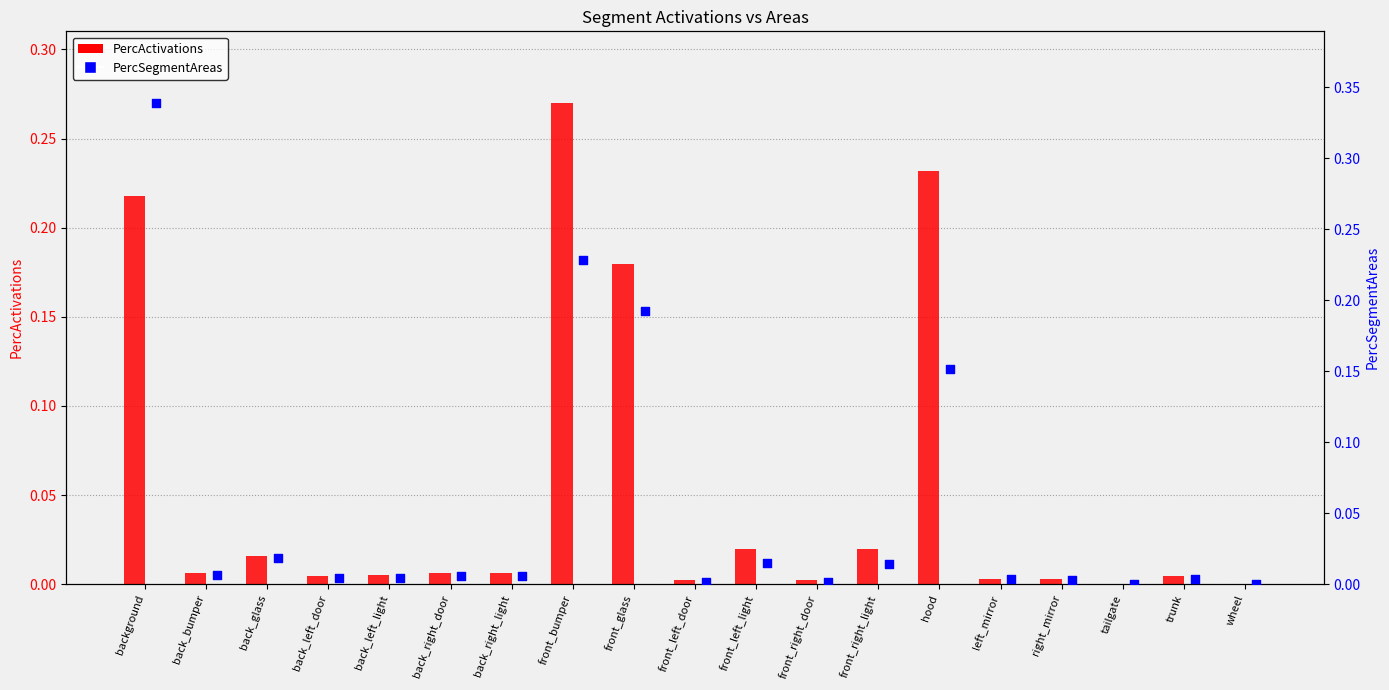

Which series has the largest total across all categories?

PercSegmentAreas